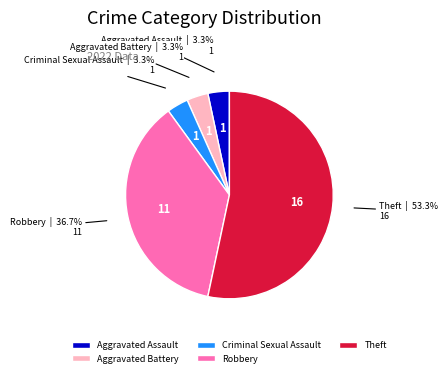

Is it true that Theft is 39% of the pie?

False